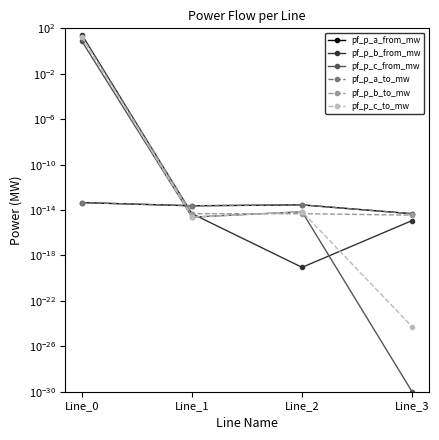

What is the average value of the pf_p_c_from_mw series?

1.8